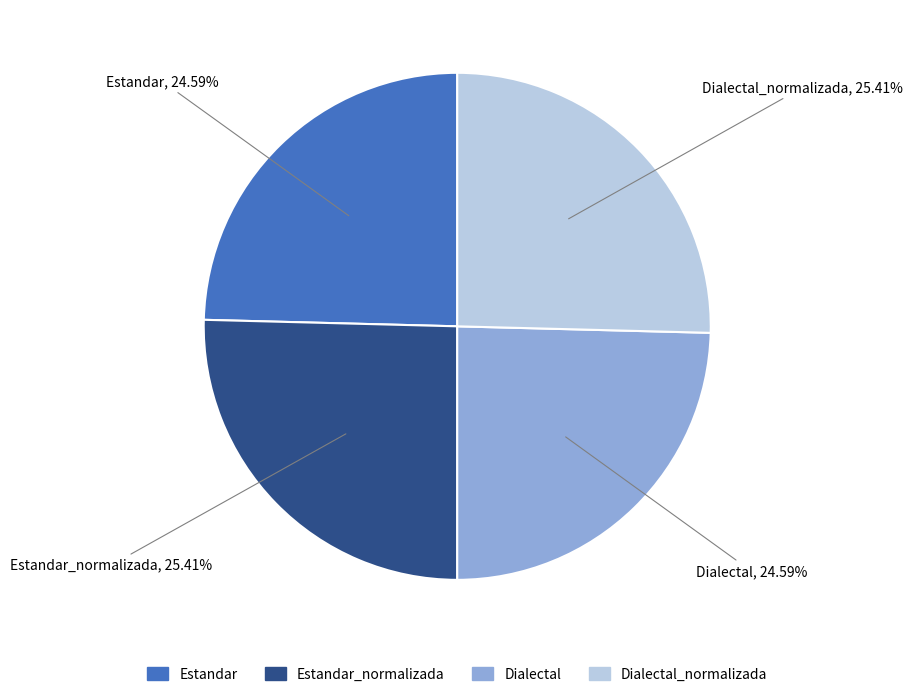

Is there any slice that represents more than half of the pie?

No